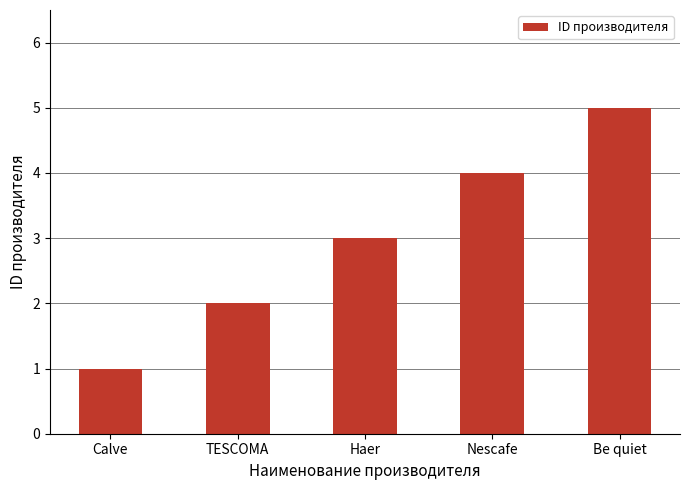

At which category does the chart reach its peak across all series?

Be quiet